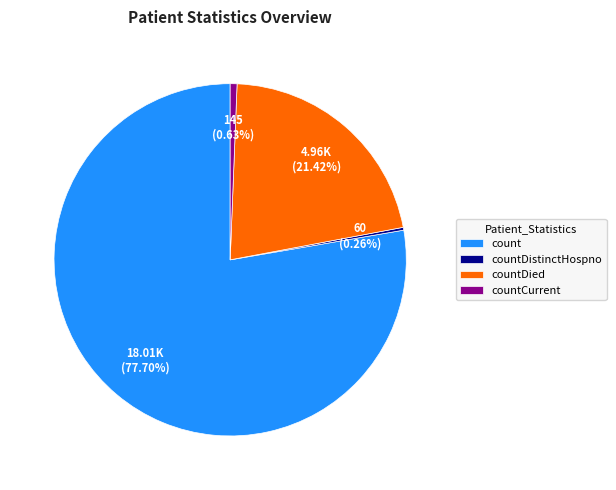

To the nearest percent, what percentage of the pie is countDied?

21%